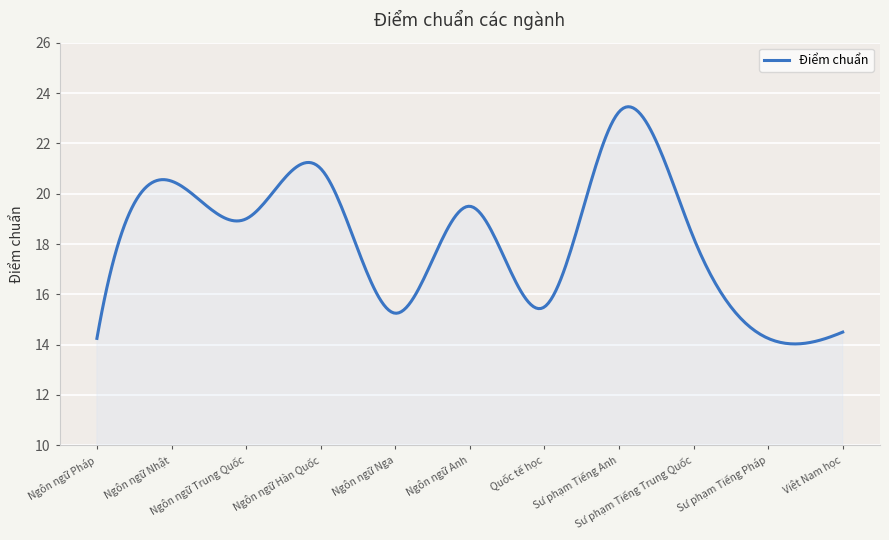

How many lines are shown in the chart?

1